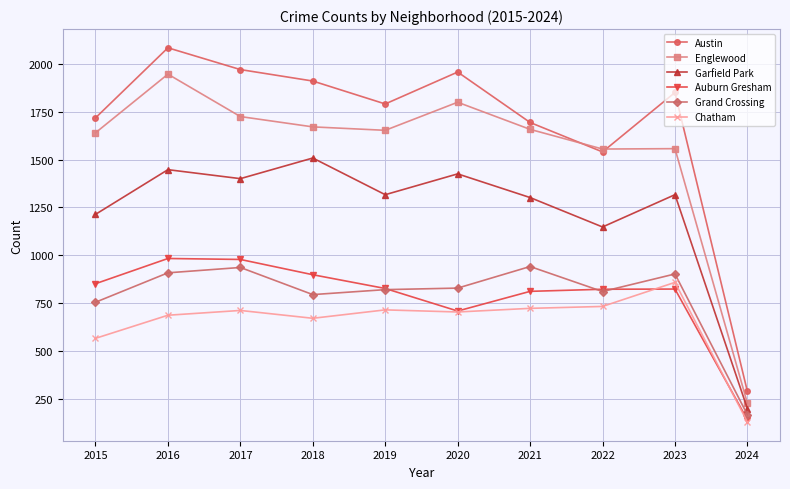

The value of Englewood at 2018 is 2602. True or false?

False